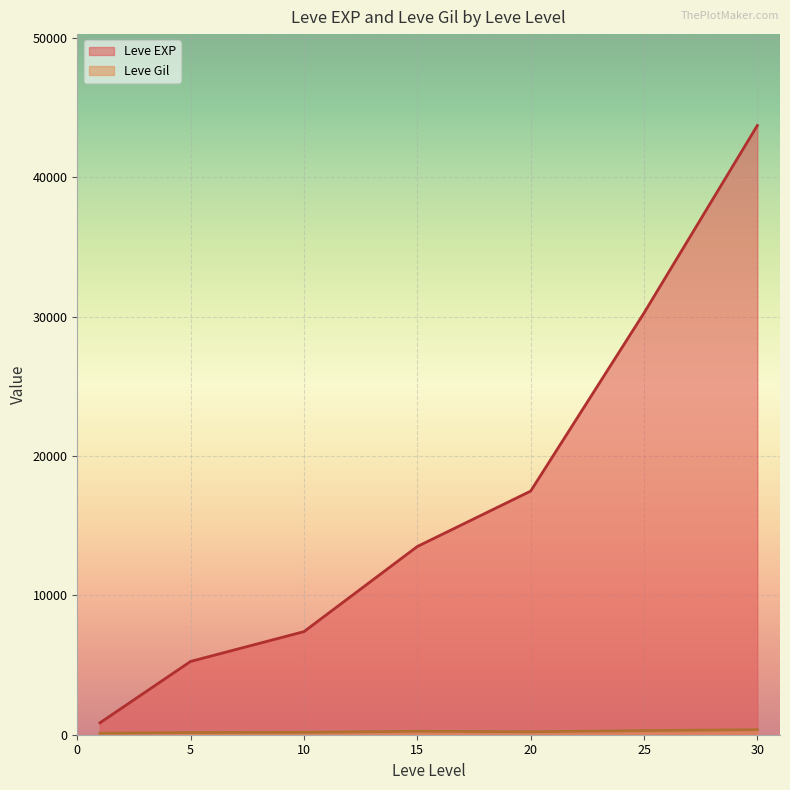

At how many categories does at least one series exceed 11205?

4